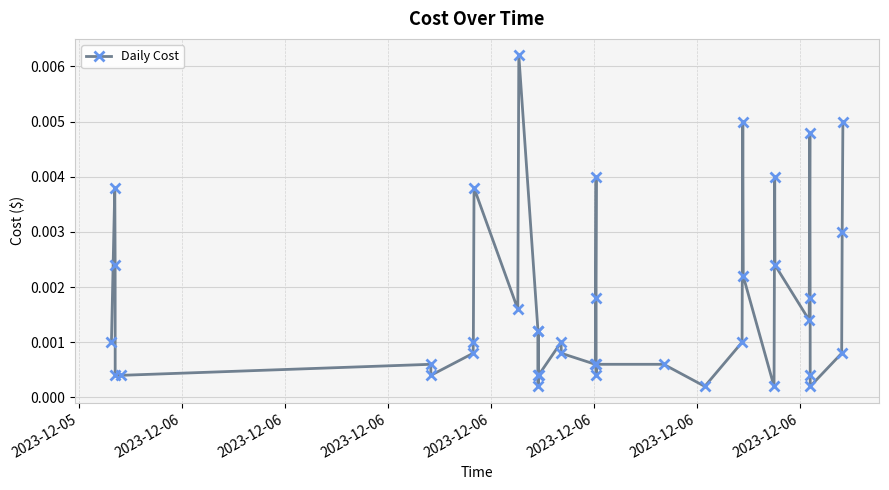

True or false: the data has more than 2 interior local peaks.

True